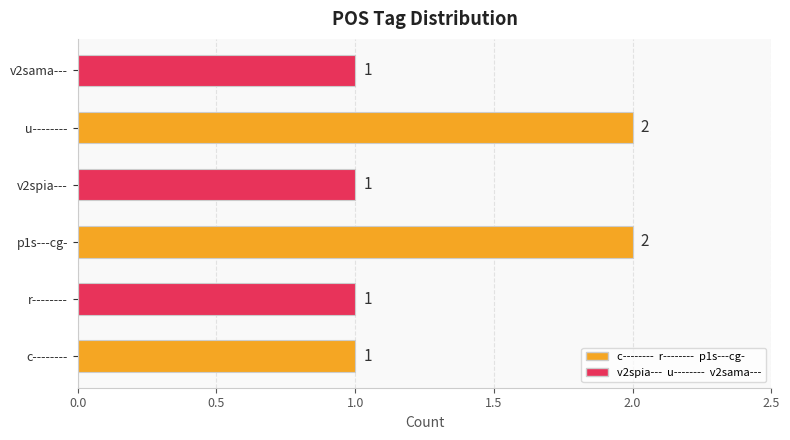

Reading bottom to top, list all the values displayed in this chart.

c--------=1	r--------=1	p1s---cg-=2	v2spia---=1	u--------=2	v2sama---=1